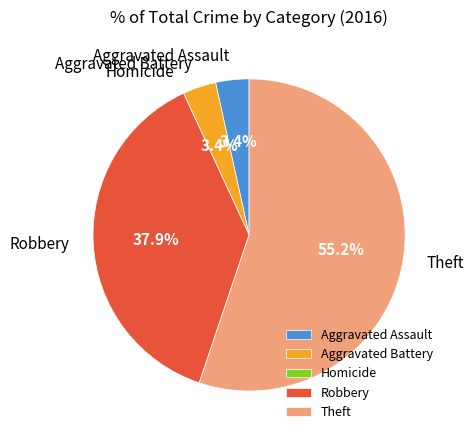

To the nearest percent, what is the difference between the largest and smallest slice percentages?

55%